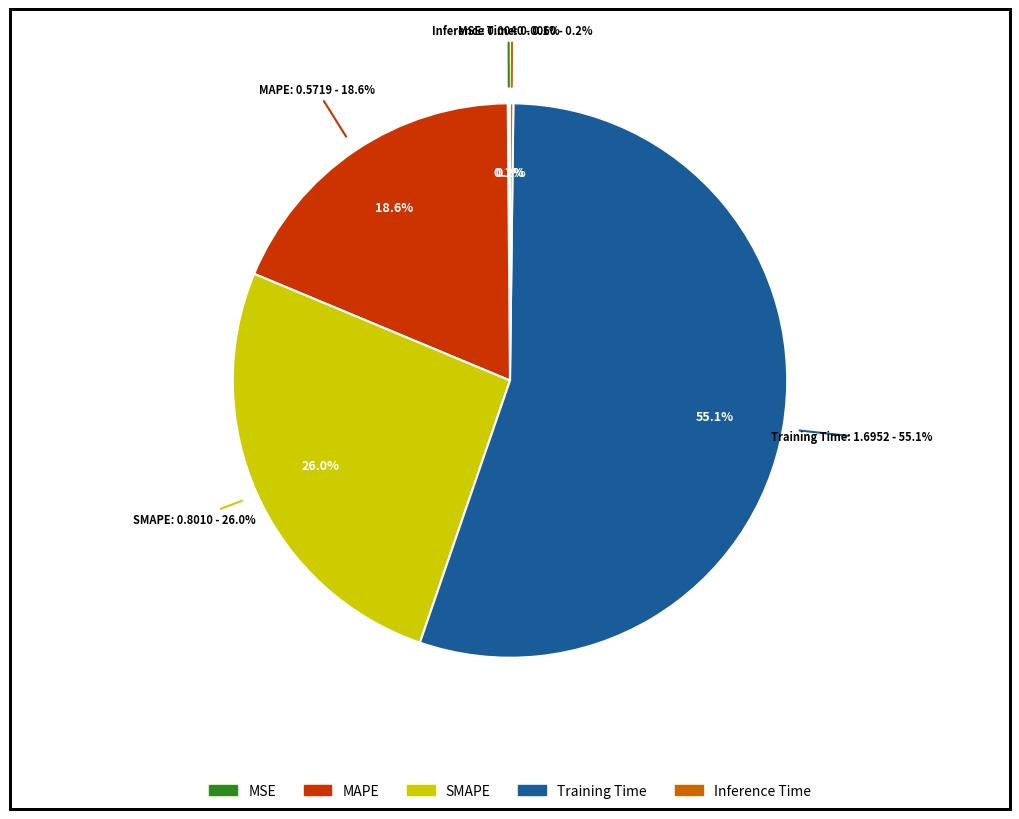

What portion of the pie excludes MSE?

99.9%